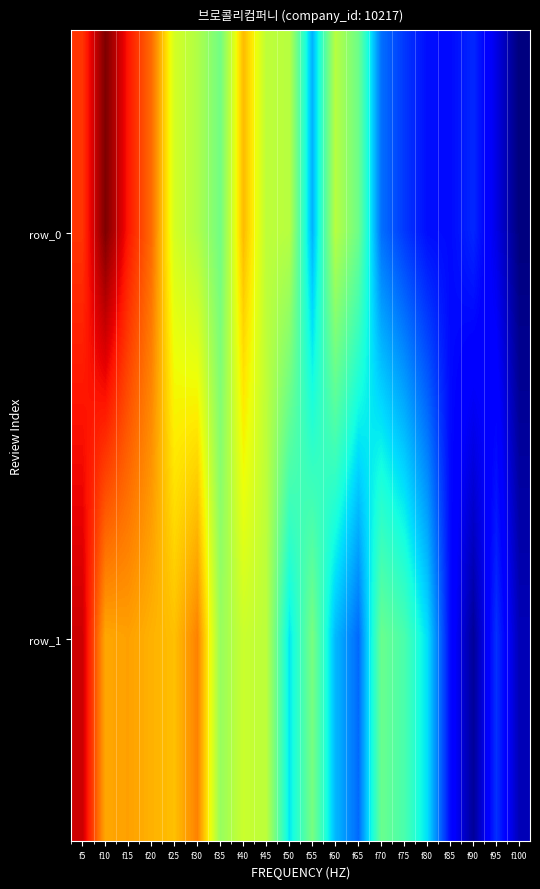

Rank the series by their maximum value, from lowest to highest.

row_1, row_0